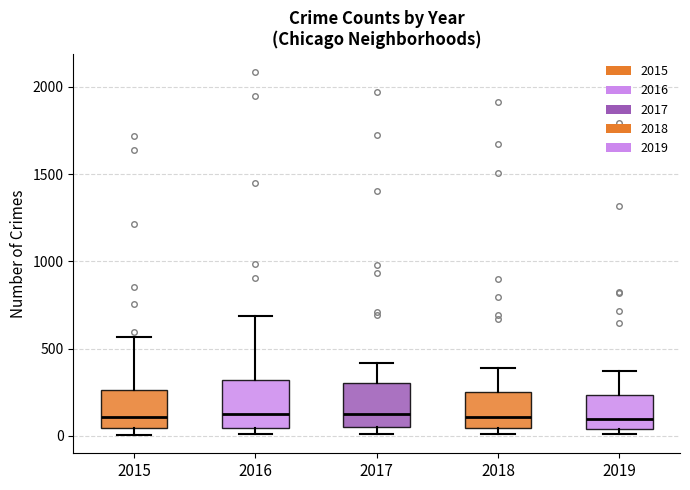

Reading left to right, read every box against the y-axis: the position of its median line, the range the box covers, and the ends of its whiskers. The values are not printed on the chart, so give them approximately, as read against the axis.

2015: median 100, box 50 to 250, whiskers 0 to 550
2016: median 150, box 50 to 300, whiskers 0 to 700
2017: median 100, box 50 to 300, whiskers 0 to 400
2018: median 100, box 50 to 250, whiskers 0 to 400
2019: median 100, box 50 to 250, whiskers 0 to 400